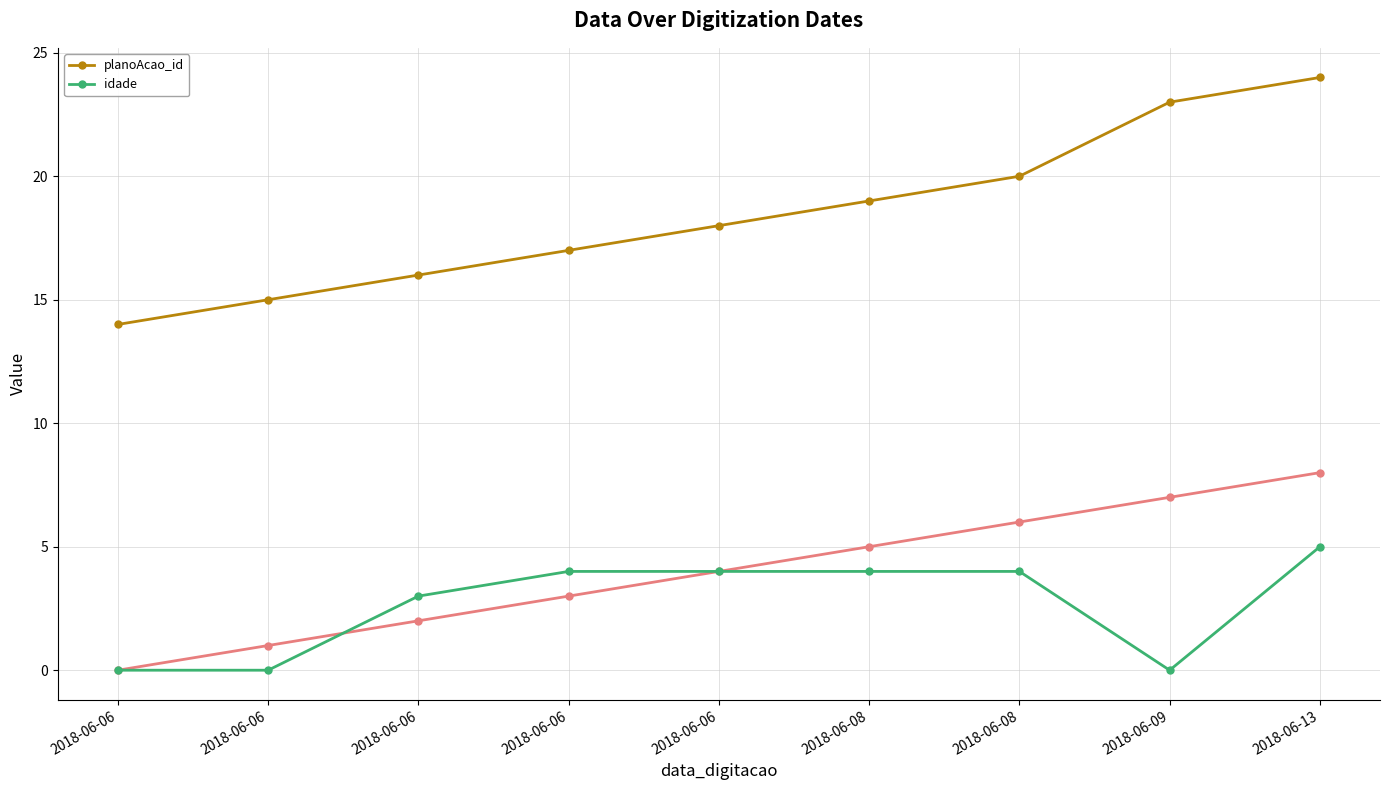

What is the total value across all series at 2018-06-06?

14